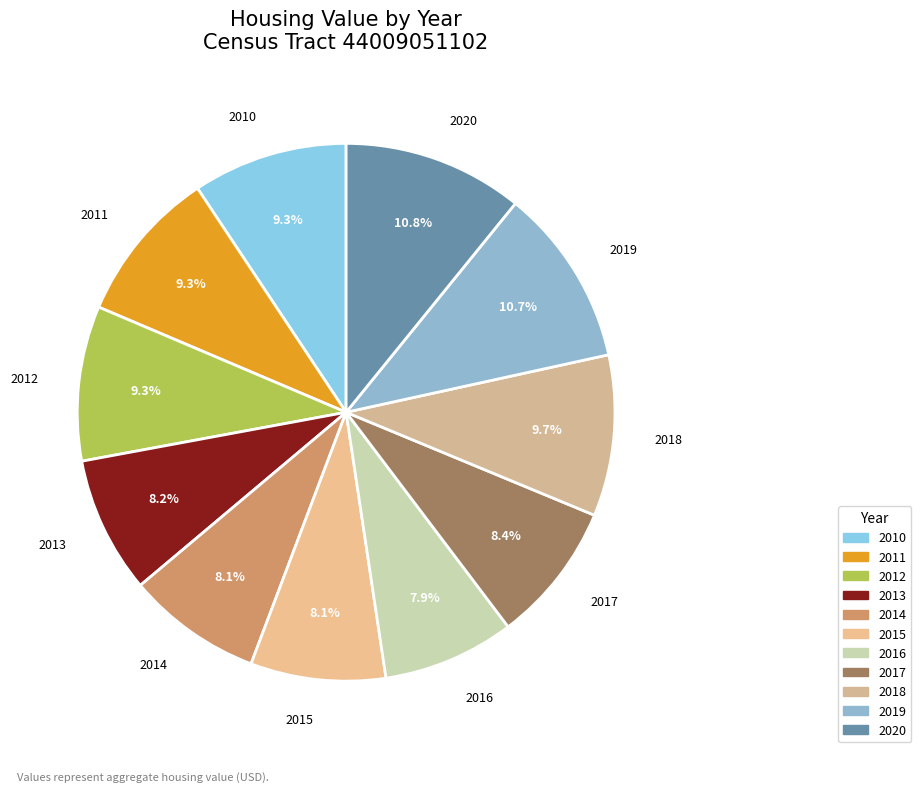

What percentage is NOT represented by 2010?

90.7%